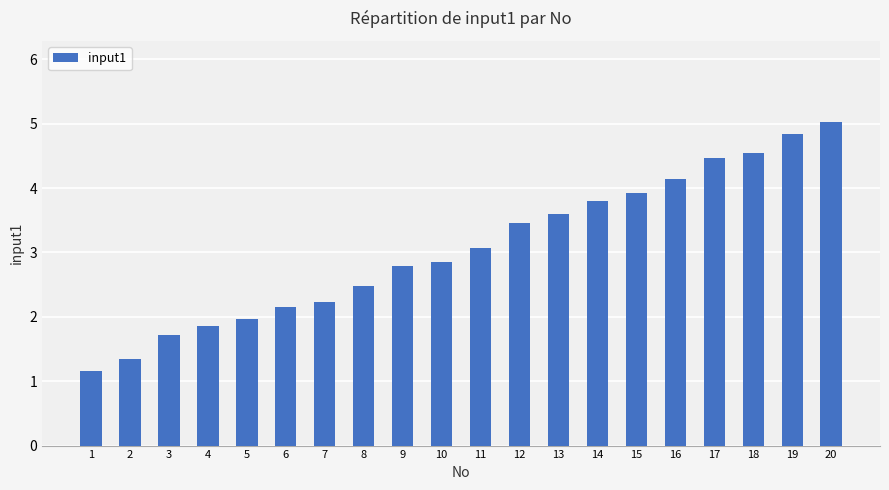

Which category has the lowest value across all series?

1